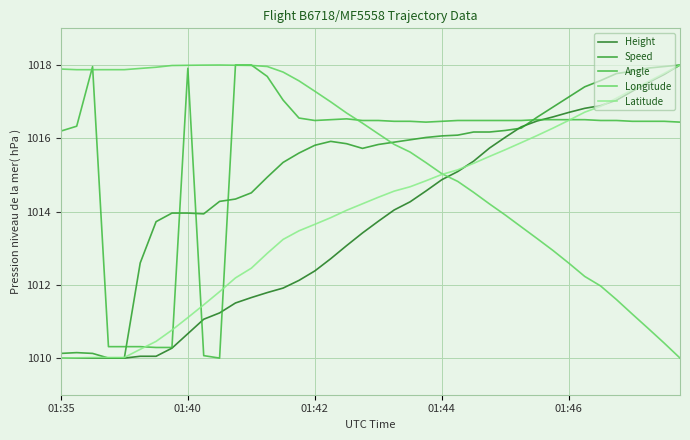

At how many categories does at least one series exceed 1012?

40